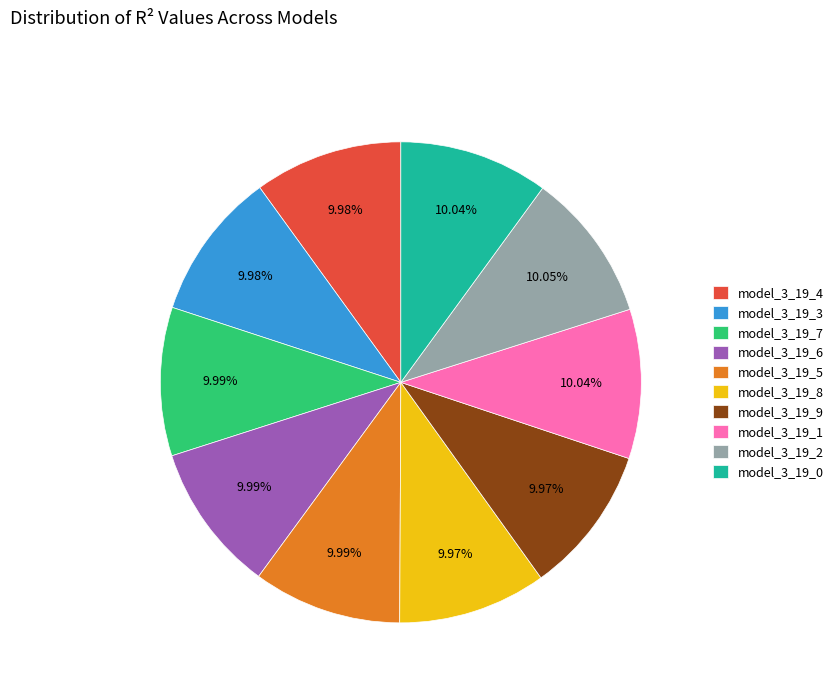

Is there any slice that represents more than half of the pie?

No